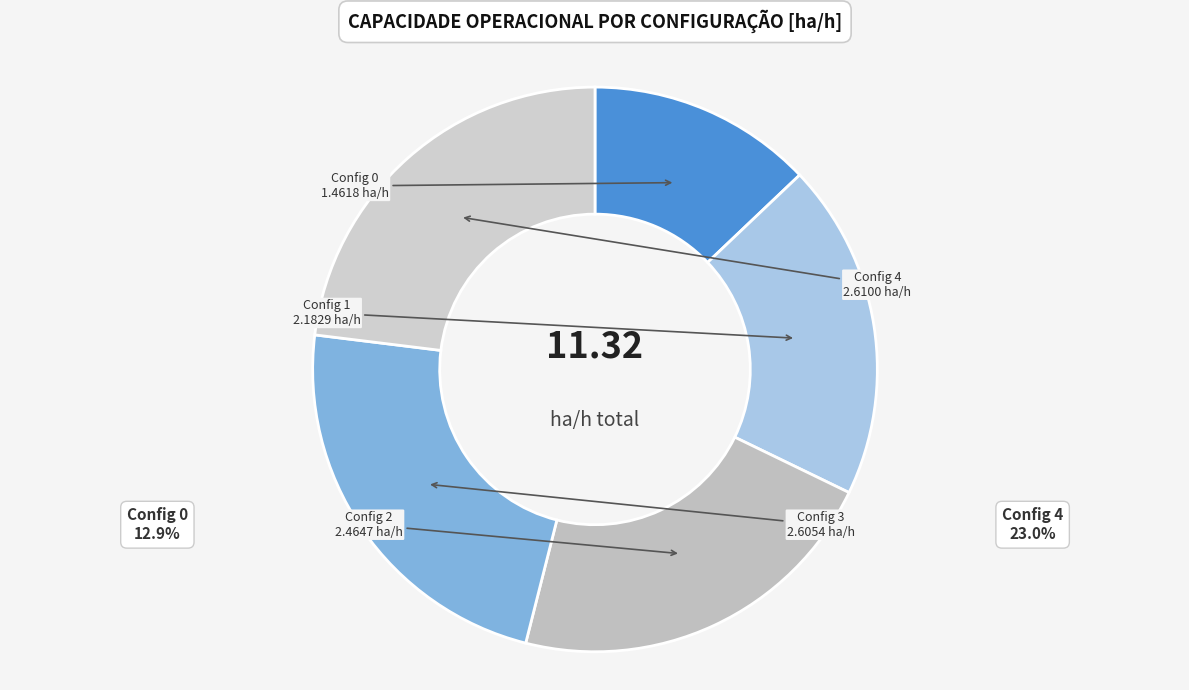

How many segments does this pie chart have?

5